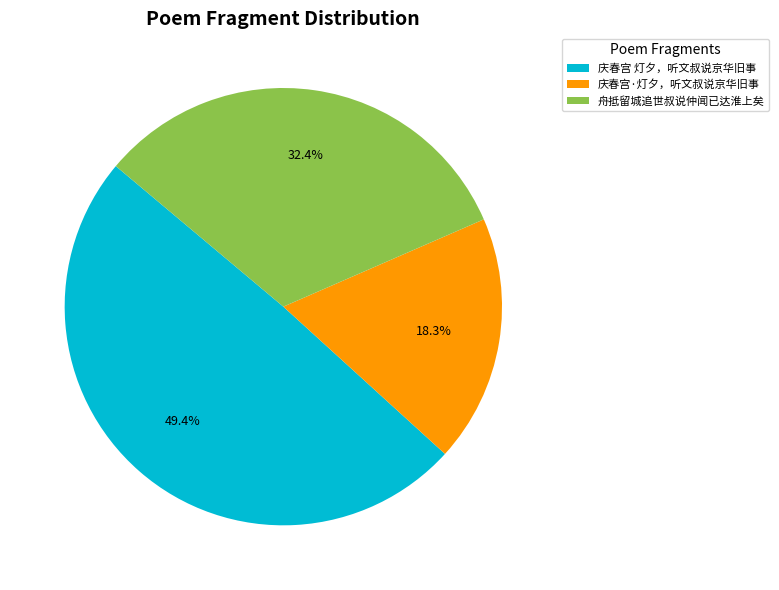

How many segments does this pie chart have?

3